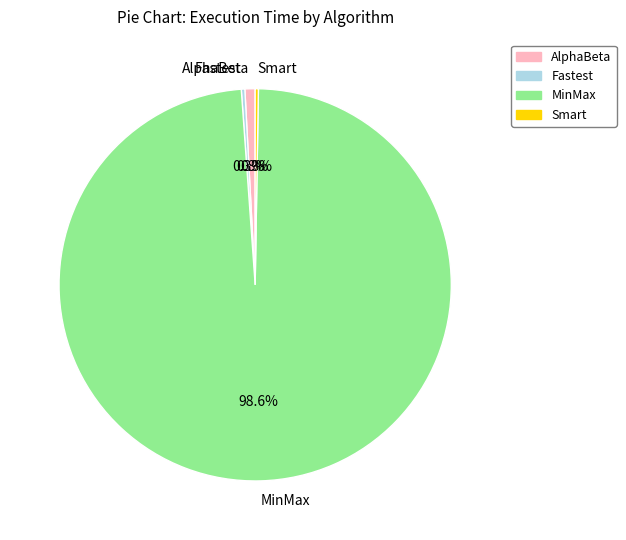

Combined, what portion of the pie is MinMax and Fastest?

98.9%